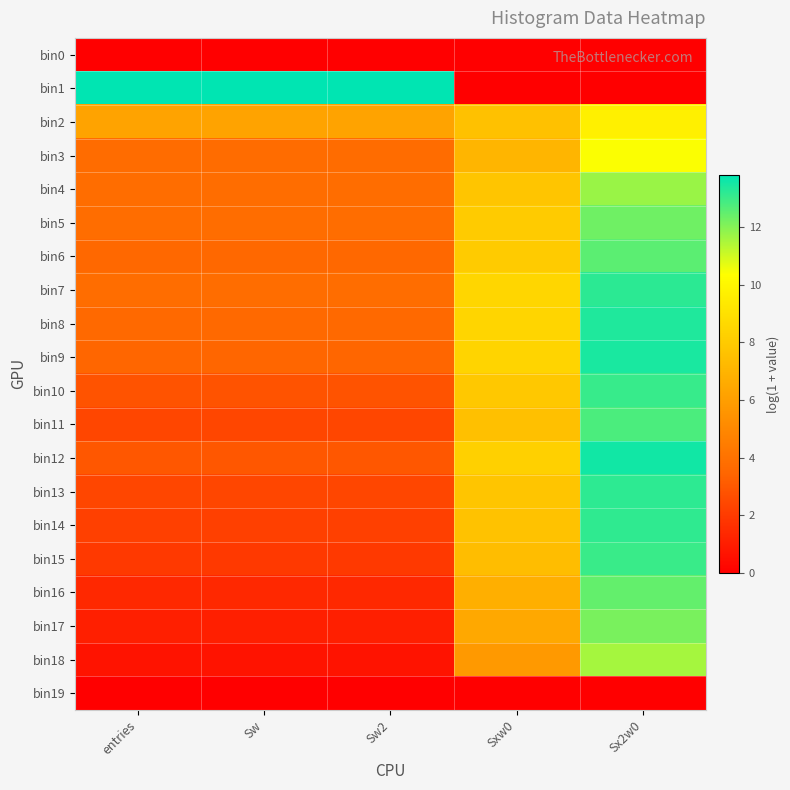

Reading left to right, list all the values displayed in this chart.

bin0: entries=0.0	Sw=0.0	Sw2=0.0	Sxw0=0.0	Sx2w0=0.0
bin1: entries=13.8	Sw=13.8	Sw2=13.8	Sxw0=0.0	Sx2w0=0.0
bin2: entries=6.3	Sw=6.3	Sw2=6.3	Sxw0=7.6	Sx2w0=9.7
bin3: entries=3.8	Sw=3.8	Sw2=3.8	Sxw0=7.1	Sx2w0=10.4
bin4: entries=3.8	Sw=3.8	Sw2=3.8	Sxw0=7.8	Sx2w0=11.7
bin5: entries=3.8	Sw=3.8	Sw2=3.8	Sxw0=8.0	Sx2w0=12.3
bin6: entries=3.6	Sw=3.6	Sw2=3.6	Sxw0=8.1	Sx2w0=12.6
bin7: entries=3.8	Sw=3.8	Sw2=3.8	Sxw0=8.5	Sx2w0=13.2
bin8: entries=3.6	Sw=3.6	Sw2=3.6	Sxw0=8.5	Sx2w0=13.4
bin9: entries=3.5	Sw=3.5	Sw2=3.5	Sxw0=8.4	Sx2w0=13.5
bin10: entries=2.8	Sw=2.8	Sw2=2.8	Sxw0=7.9	Sx2w0=13.0
bin11: entries=2.4	Sw=2.4	Sw2=2.4	Sxw0=7.5	Sx2w0=12.8
bin12: entries=2.9	Sw=2.9	Sw2=2.9	Sxw0=8.2	Sx2w0=13.6
bin13: entries=2.4	Sw=2.4	Sw2=2.4	Sxw0=7.7	Sx2w0=13.2
bin14: entries=2.2	Sw=2.2	Sw2=2.2	Sxw0=7.6	Sx2w0=13.1
bin15: entries=1.9	Sw=1.9	Sw2=1.9	Sxw0=7.4	Sx2w0=13.0
bin16: entries=1.4	Sw=1.4	Sw2=1.4	Sxw0=6.8	Sx2w0=12.4
bin17: entries=1.1	Sw=1.1	Sw2=1.1	Sxw0=6.4	Sx2w0=12.2
bin18: entries=0.7	Sw=0.7	Sw2=0.7	Sxw0=5.8	Sx2w0=11.6
bin19: entries=0.0	Sw=0.0	Sw2=0.0	Sxw0=0.0	Sx2w0=0.0